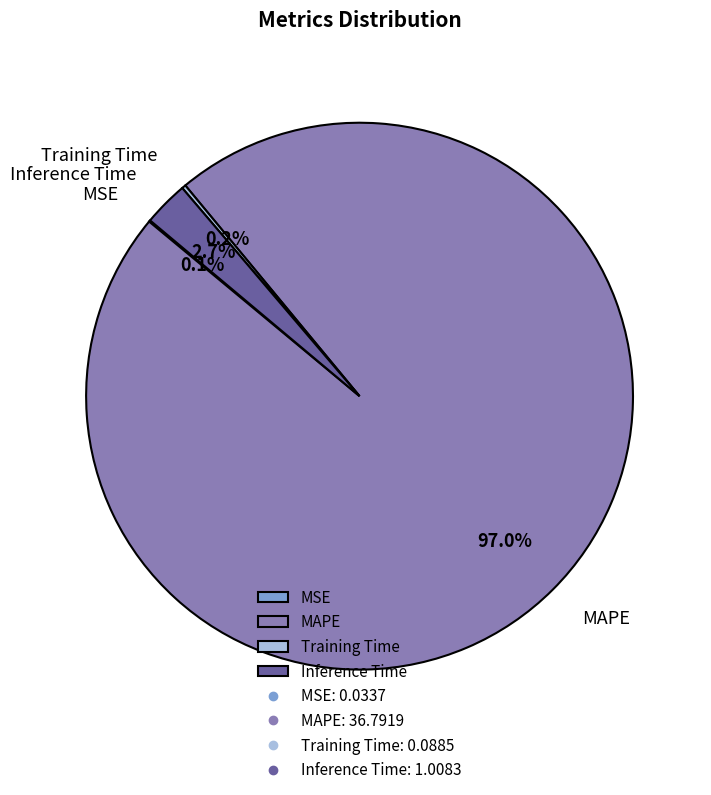

How much of the chart is everything except Inference Time?

97.3%